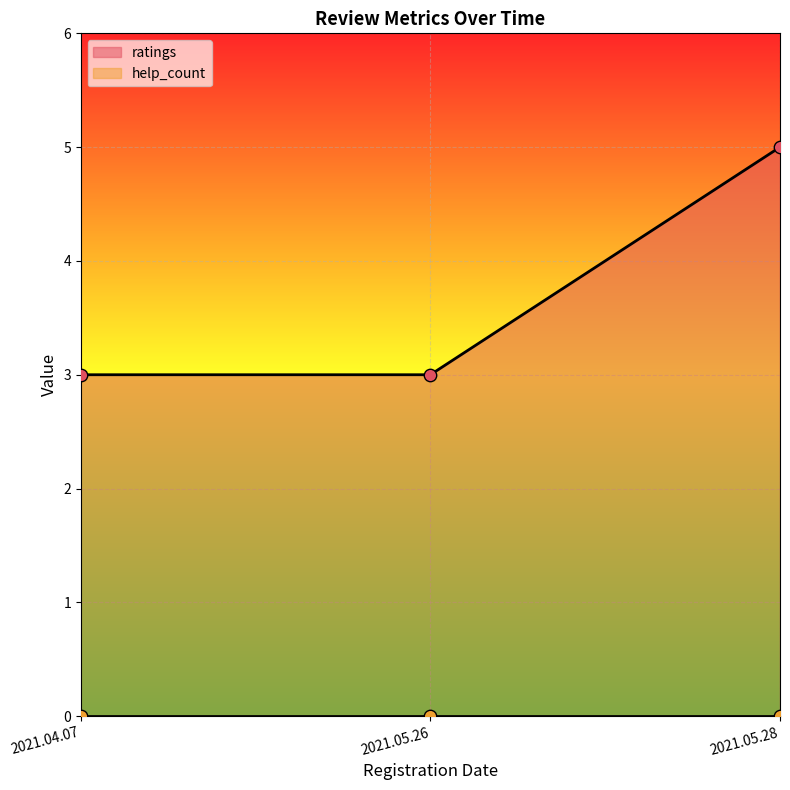

Approximately how many times larger is the value at 2021.05.28 compared to 2021.04.07?

1.7